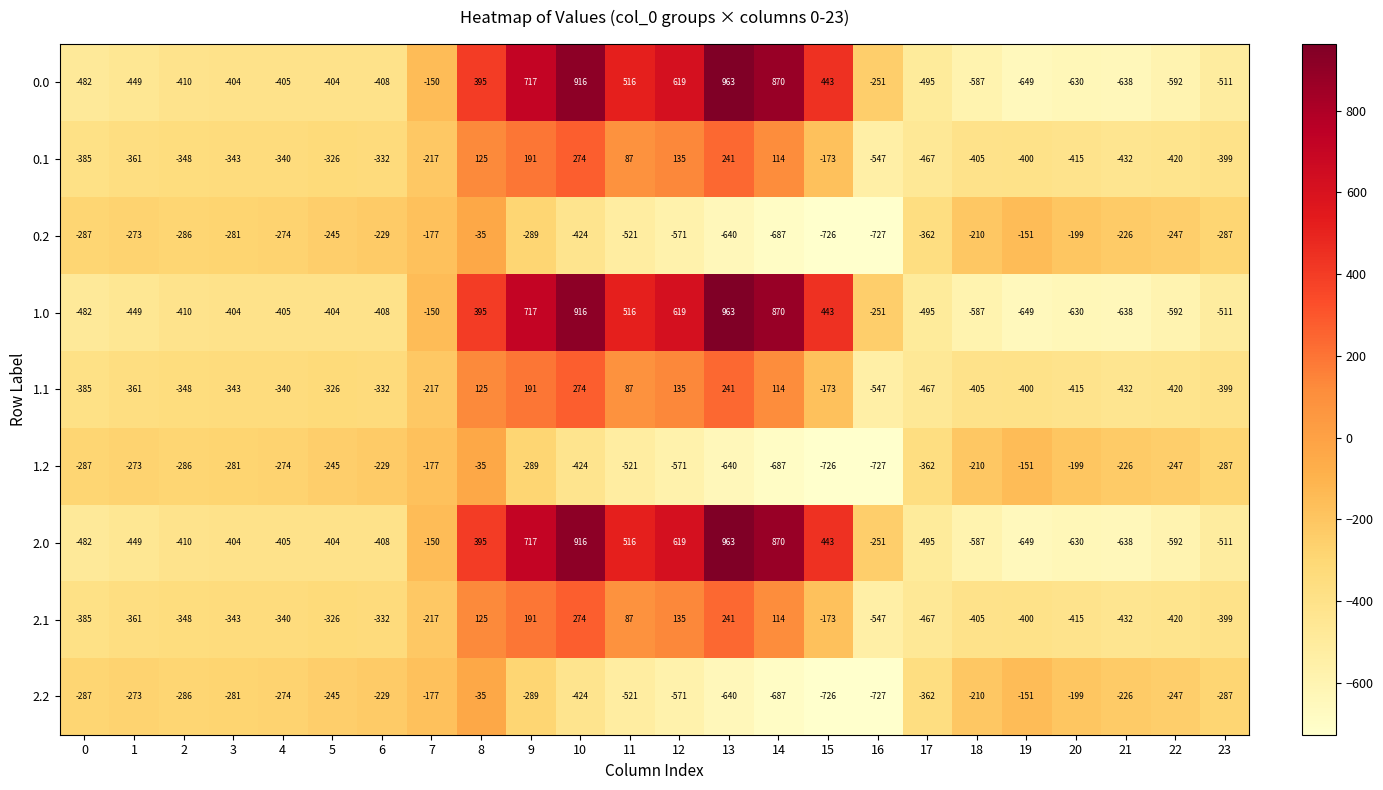

What is the greatest value displayed?

963